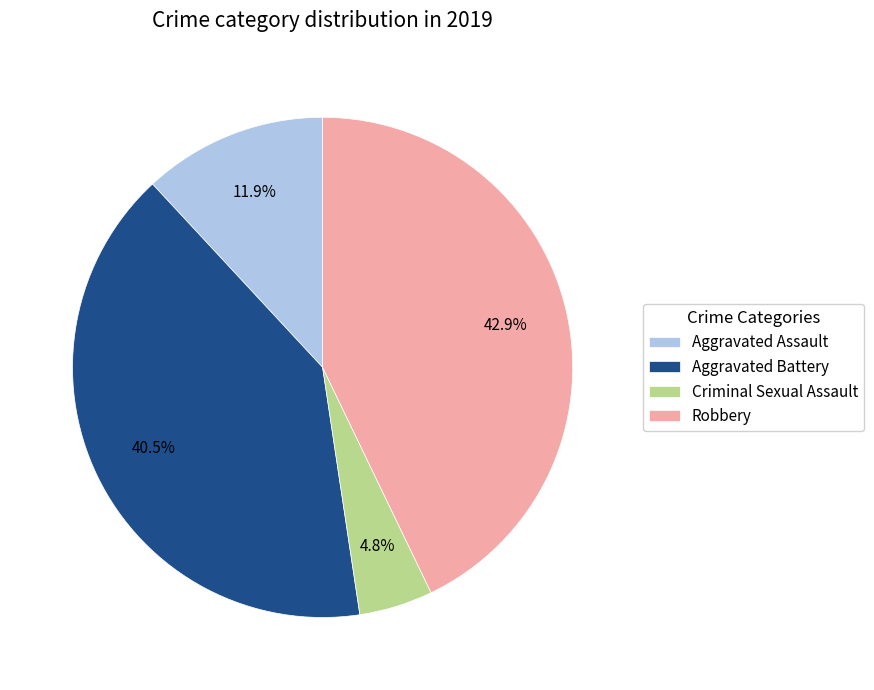

Is there any slice that represents more than half of the pie?

No